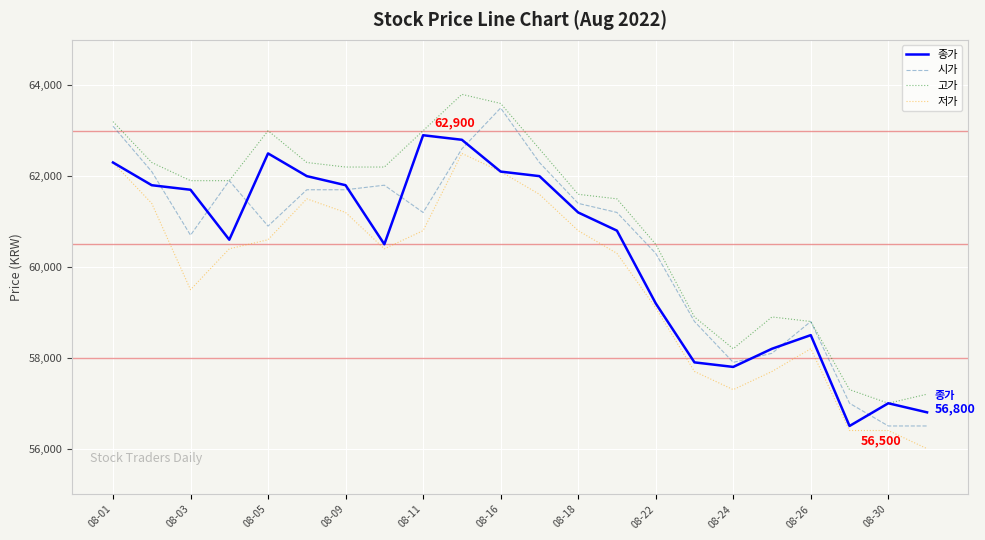

What is the lowest value of the 시가 series?

56500